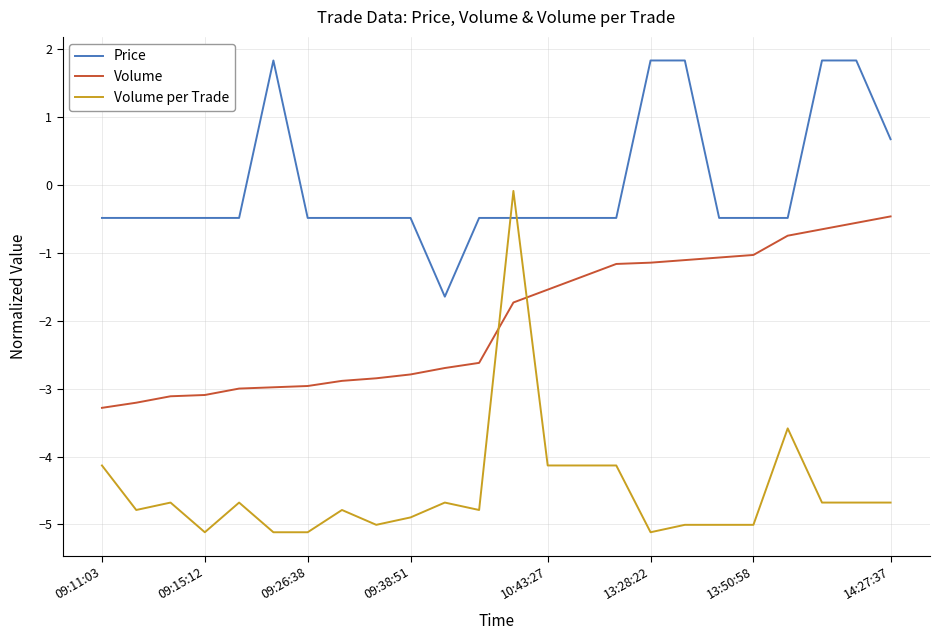

What is the maximum value for Price?

1.8